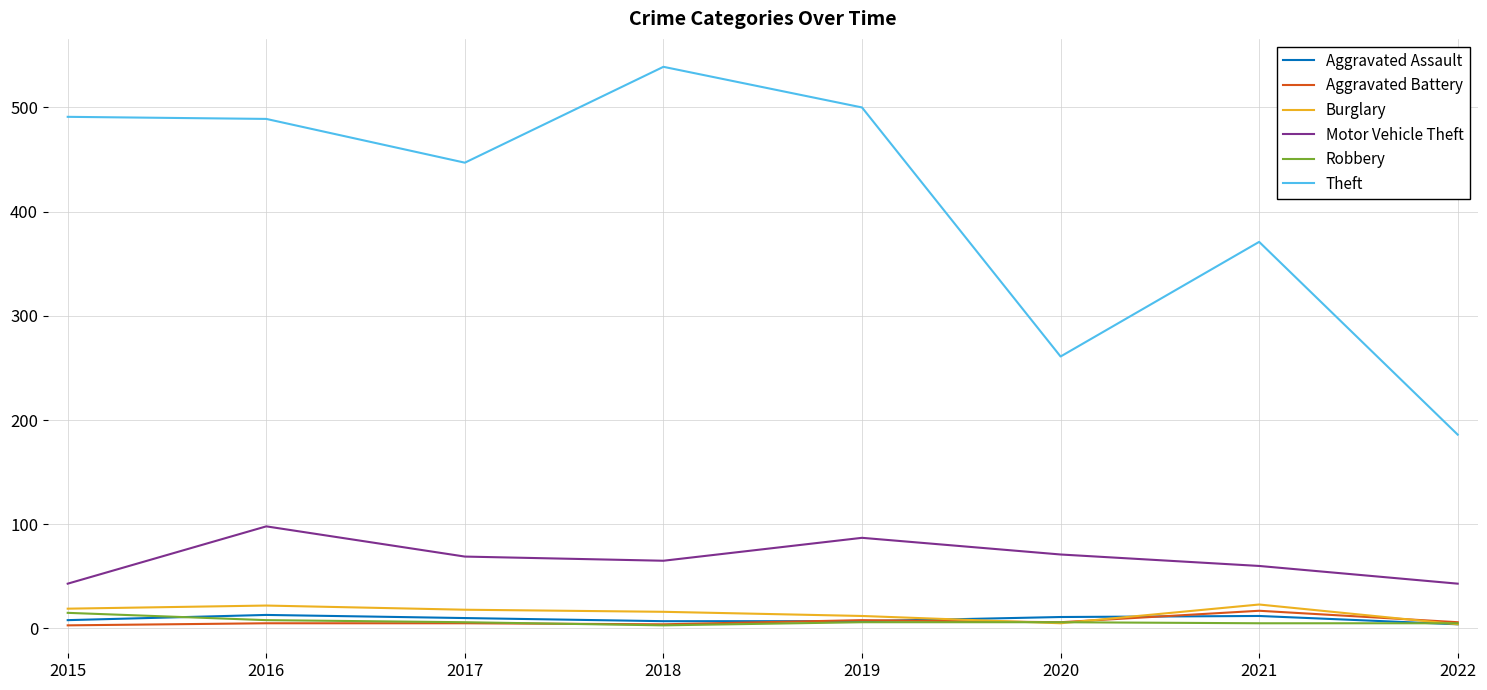

True or false: Theft and Burglary intersect in this chart.

False